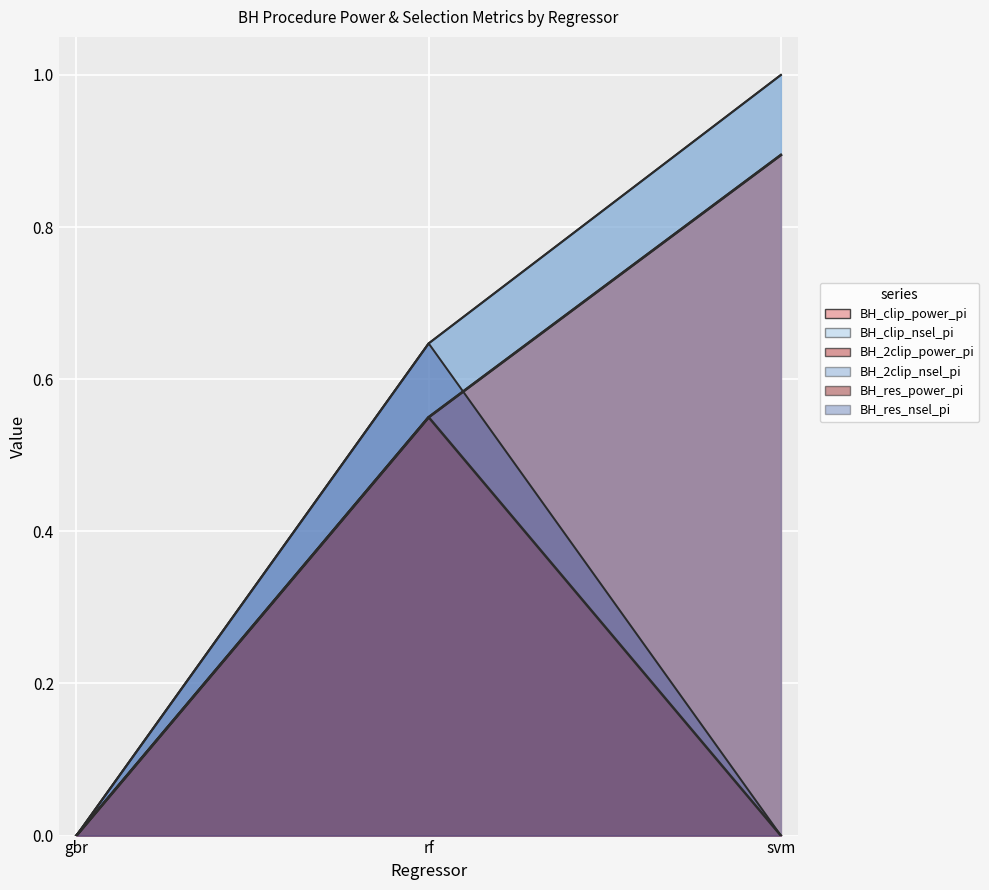

Between gbr and rf, which series saw the biggest shift?

BH_clip_nsel_pi